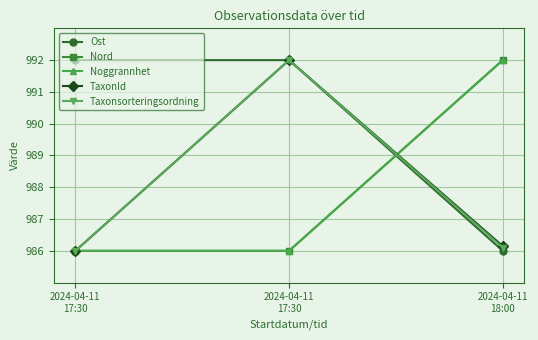

Which series has the largest total across all categories?

Ost